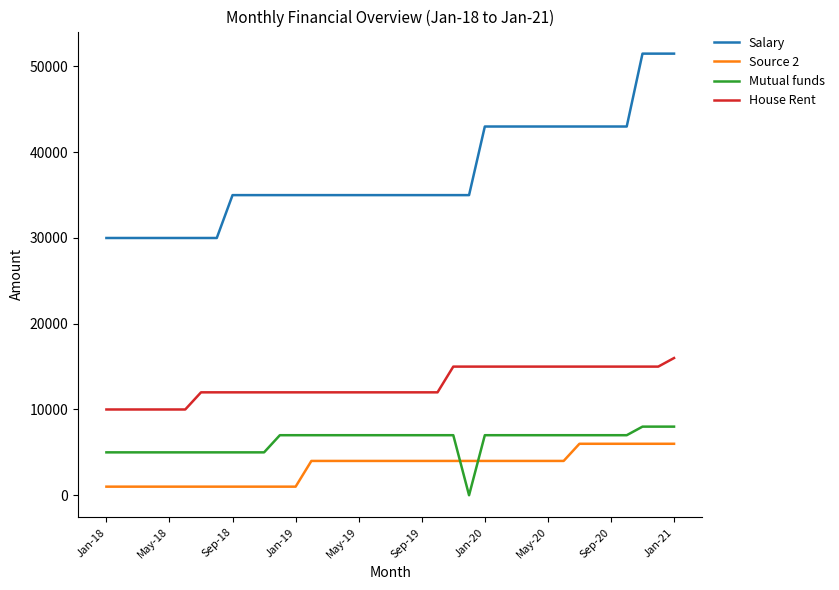

True or false: Salary and Mutual funds cross at least once.

False